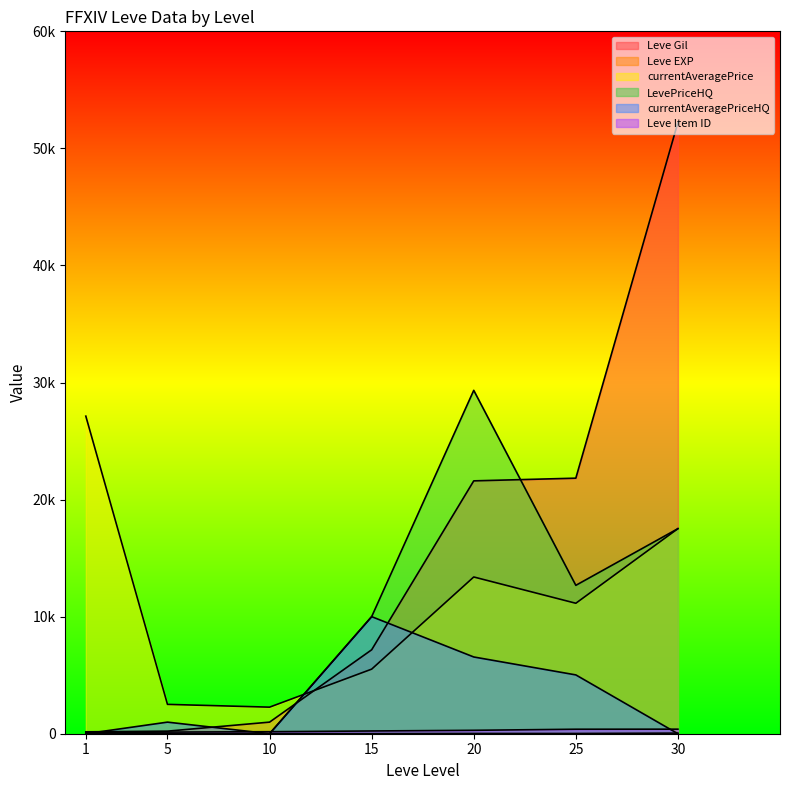

Reading right to left, list all the values displayed in this chart.

Leve Gil: 52220	21830	21600	7170	990	220	160
Leve EXP: 52	21	21	7	9	5	1
currentAveragePrice: 17518	11144	13389	5517	2270	2507	27128
LevePriceHQ: 17518	12675	29332	10000	0	0	0
currentAveragePriceHQ: 0	5024	6556	10000	0	990	0
Leve Item ID: 389	384	292	235	172	140	113